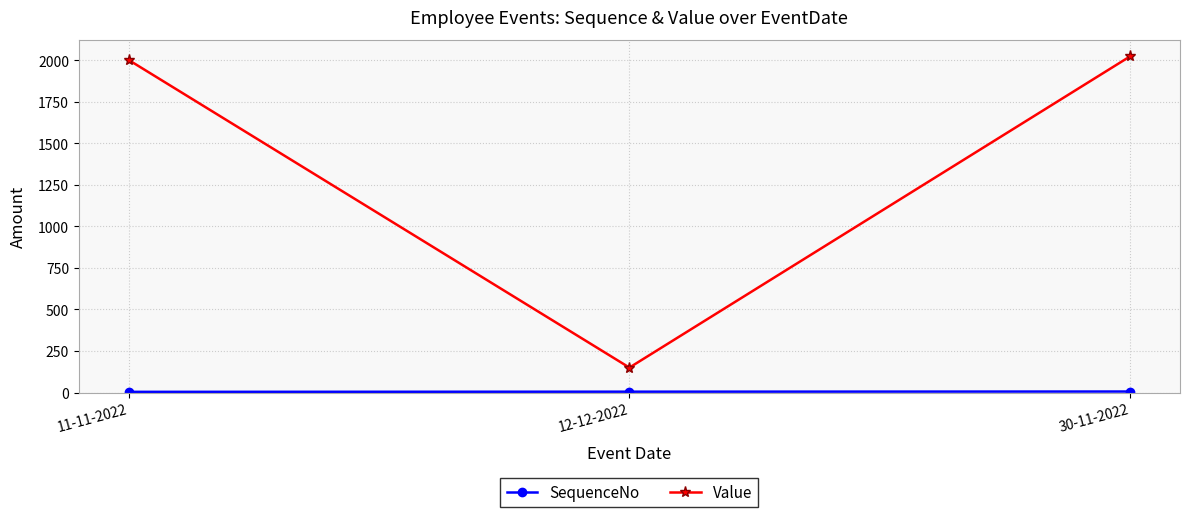

Between 12-12-2022 and 30-11-2022, which series saw the biggest shift?

Value